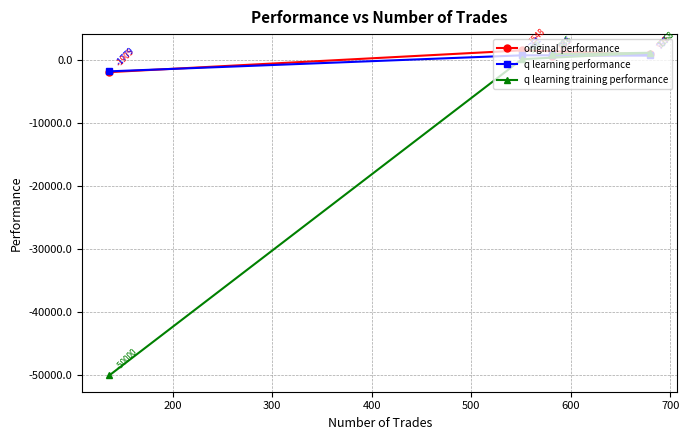

What is the minimum value shown in the chart?

-50000.0